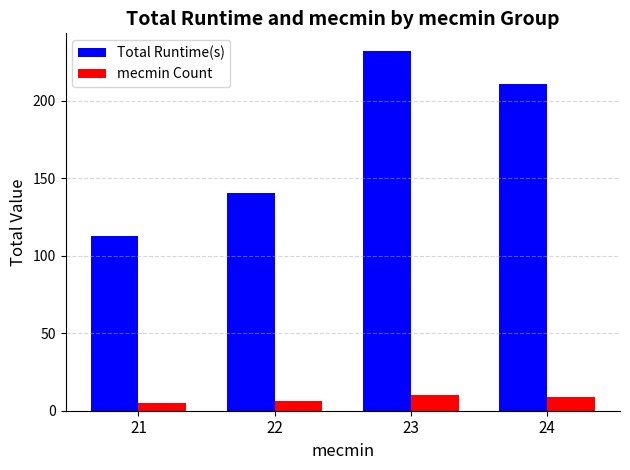

What is the value of the mecmin Count bar at the 4th from the left?

9.0